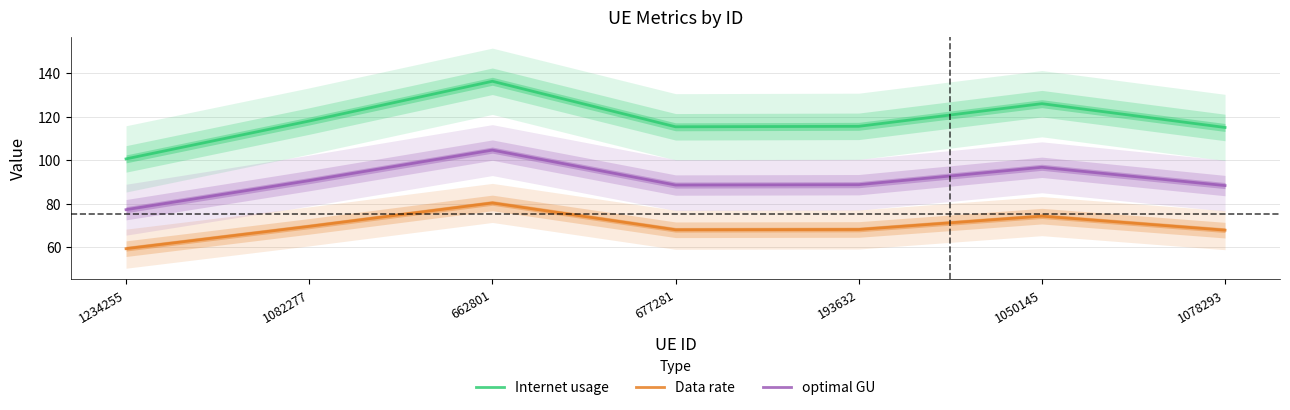

How many lines are shown in the chart?

3